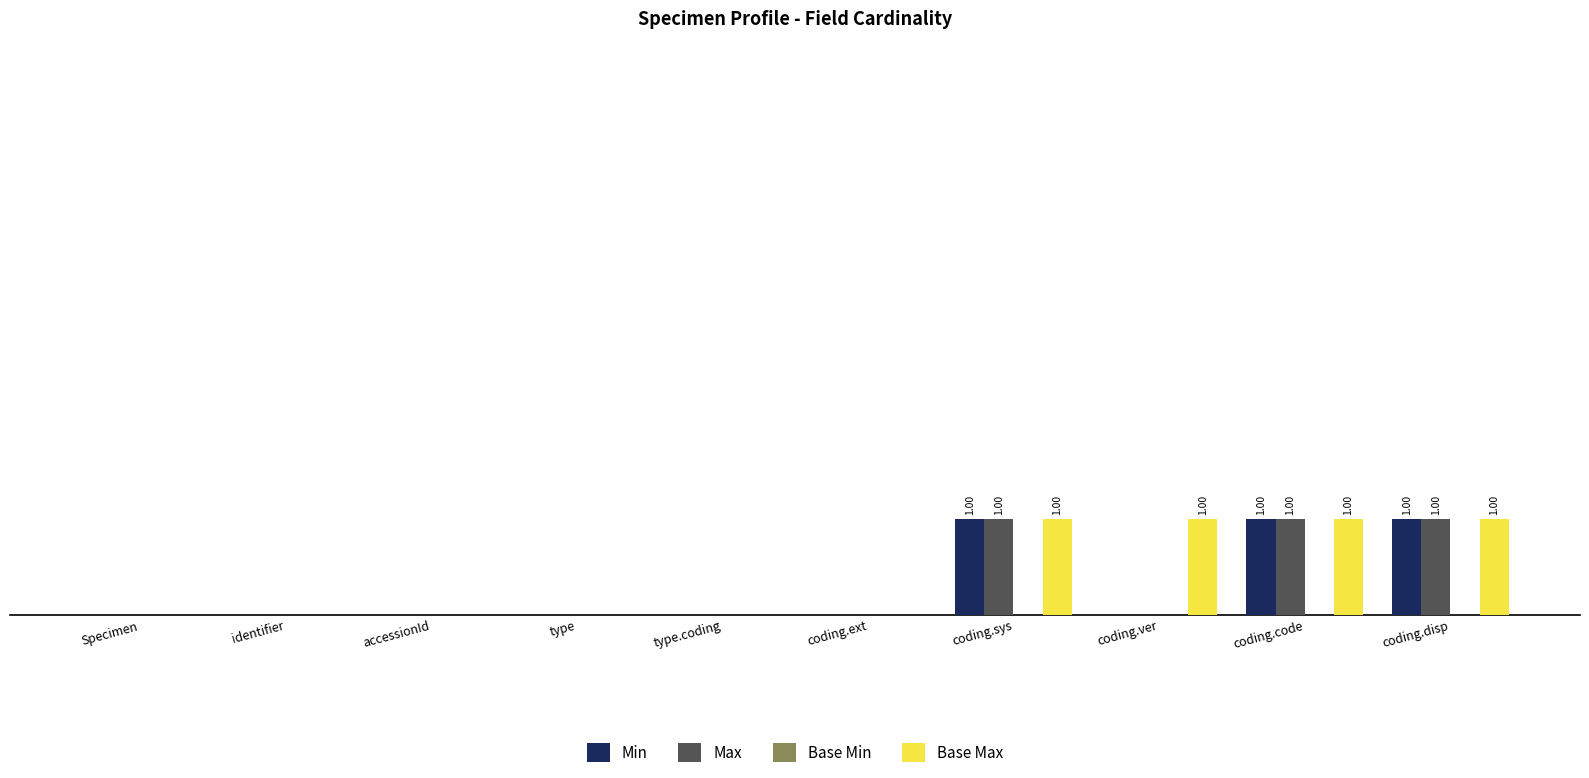

What position from the right is type?

7